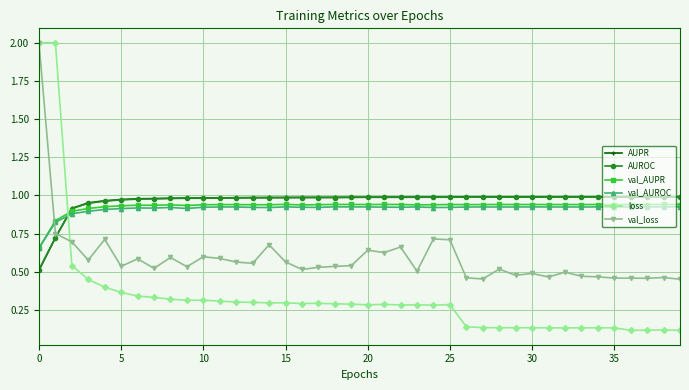

True or false: loss and val_AUROC cross at least once.

True